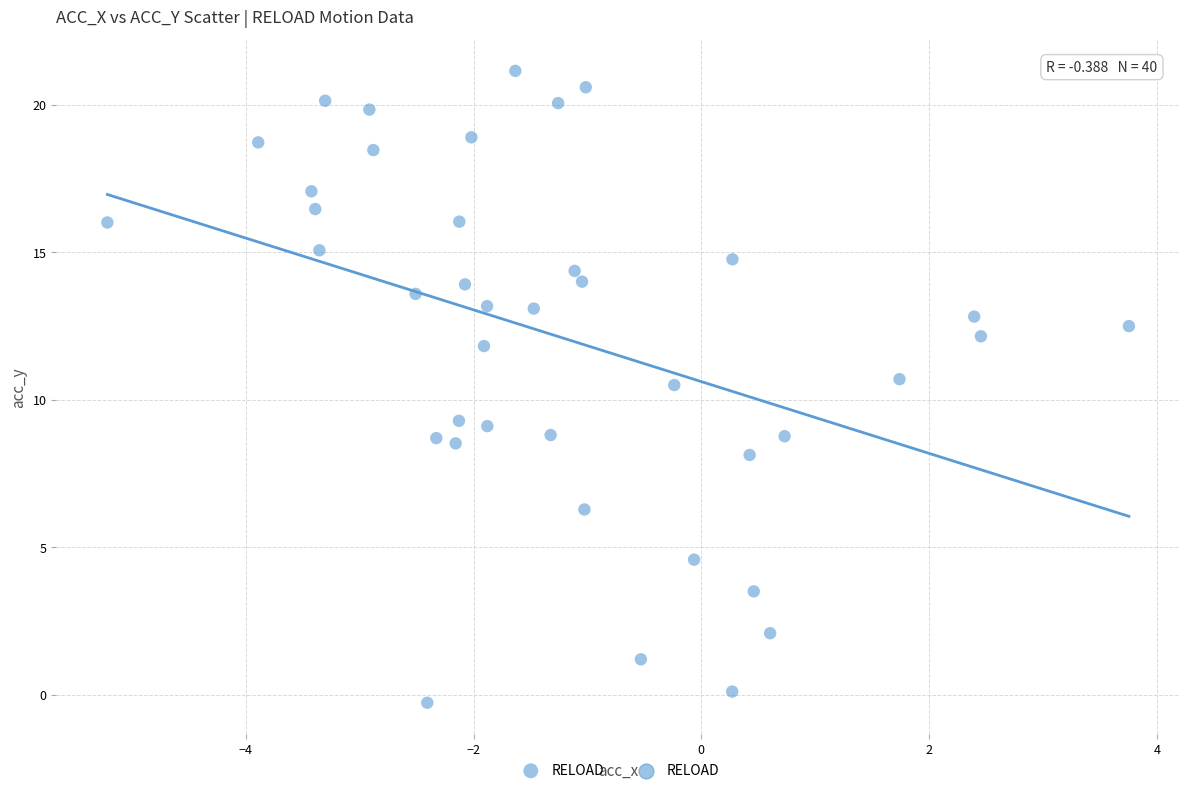

What is the range of Y values (max minus min)?

21.4